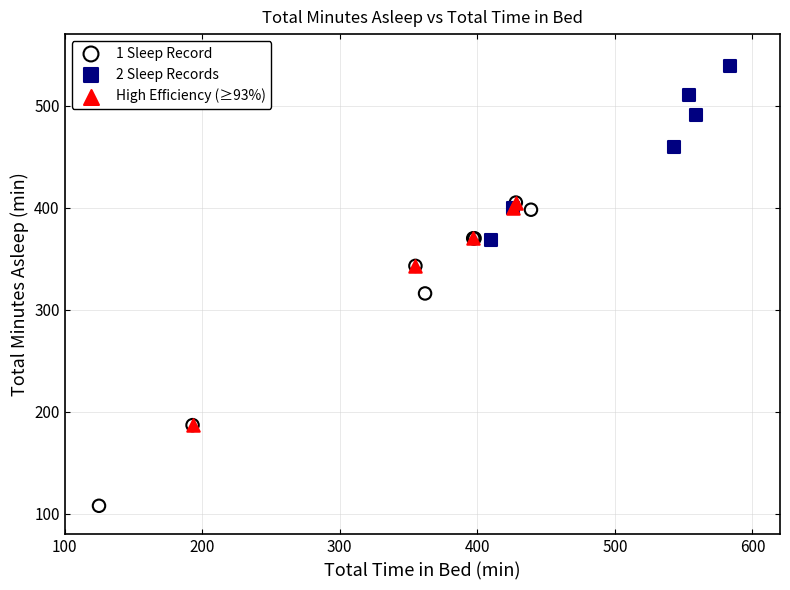

Which series contains the lowest Y value?

1 Sleep Record